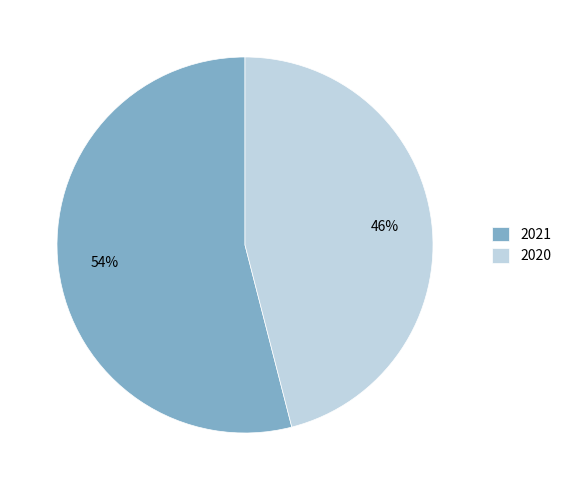

Which slice is the smallest?

2020